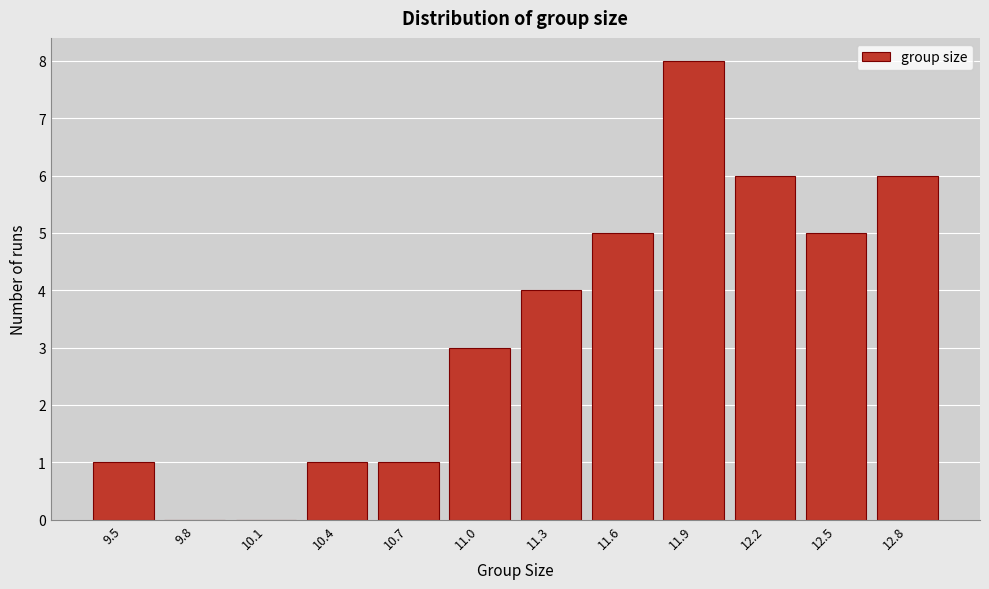

Reading left to right, transcribe all the data shown in this chart.

9.5=1	9.8=0	10.1=0	10.4=1	10.7=1	11.0=3	11.3=4	11.6=5	11.9=8	12.2=6	12.5=5	12.8=6